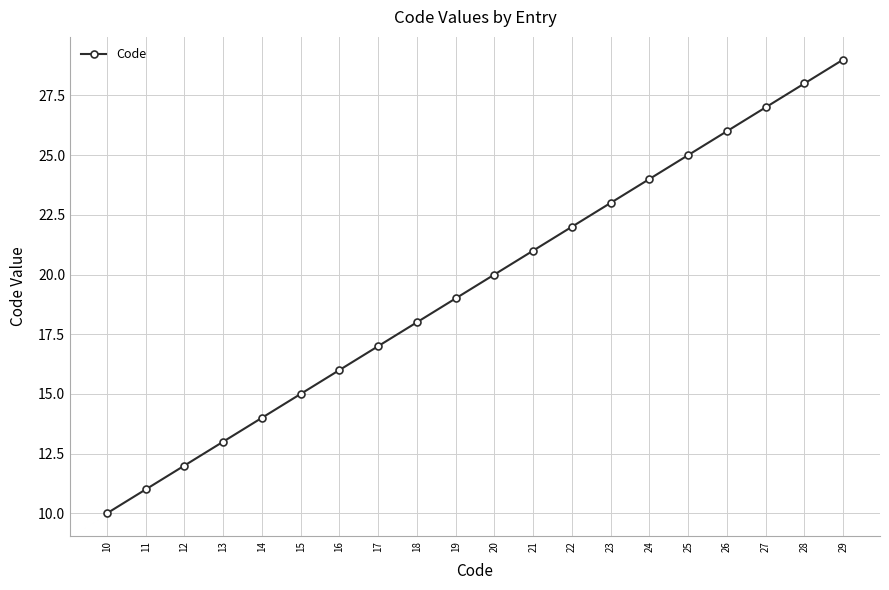

At which category does the chart reach its minimum across all series?

10